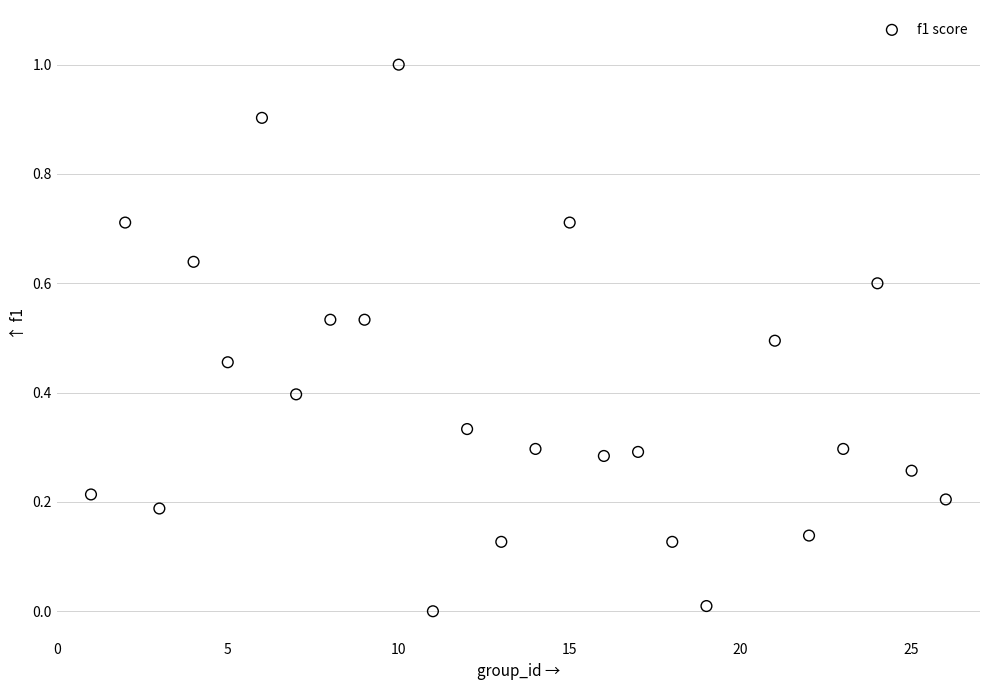

What is the range of X values (max minus min)?

25.0